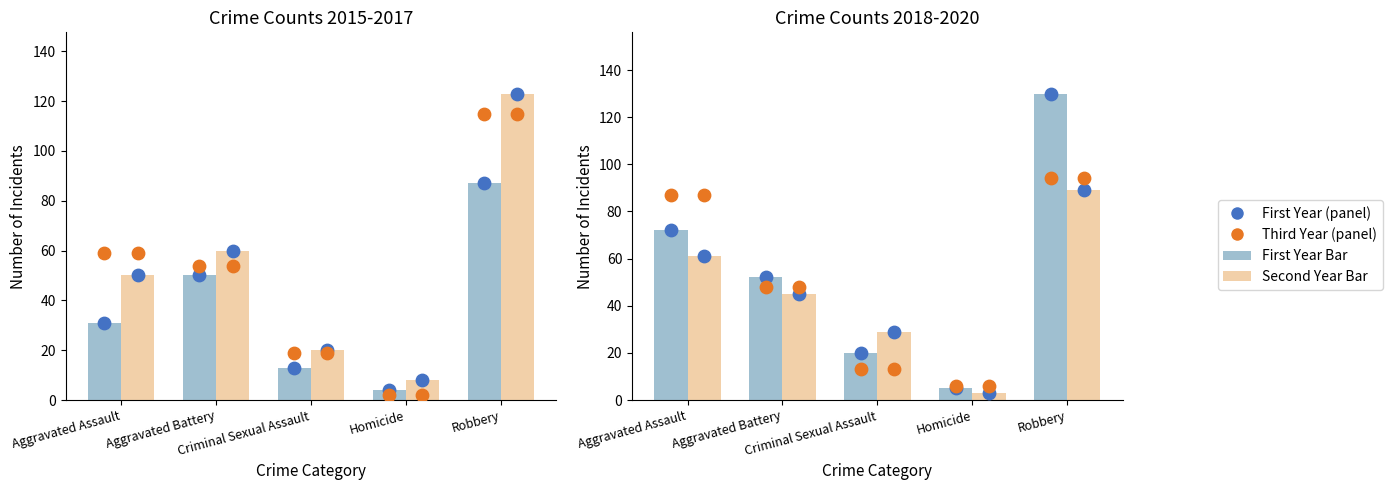

What is the total value across all series at Aggravated Battery?

309